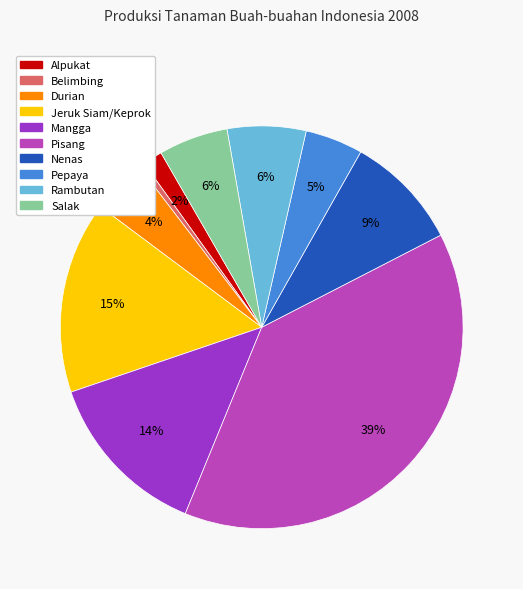

Combined, do Rambutan and Durian account for over 50%?

No